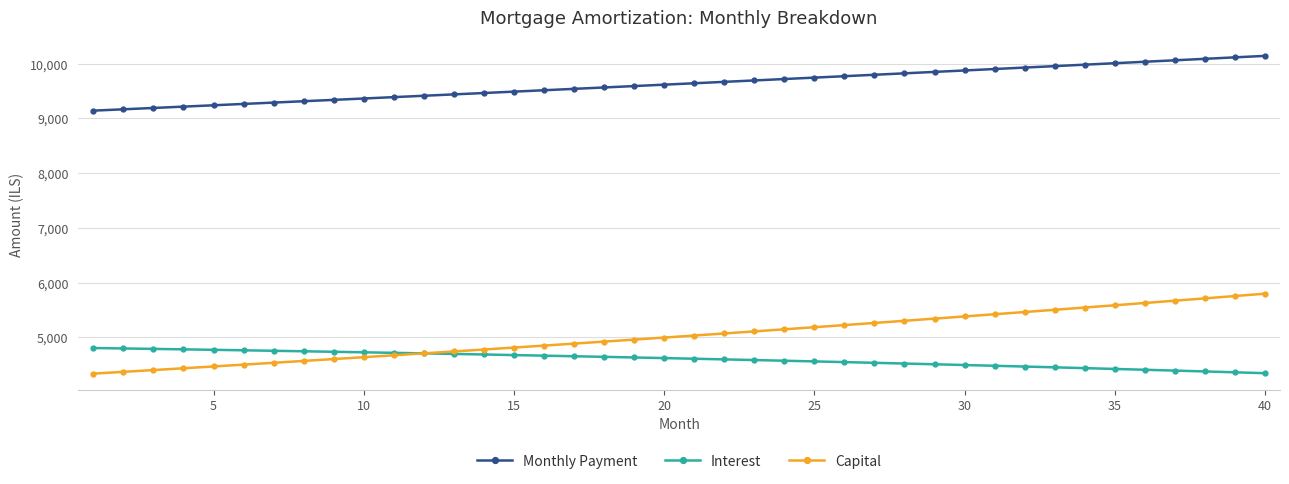

Which series has the largest total across all categories?

Monthly Payment